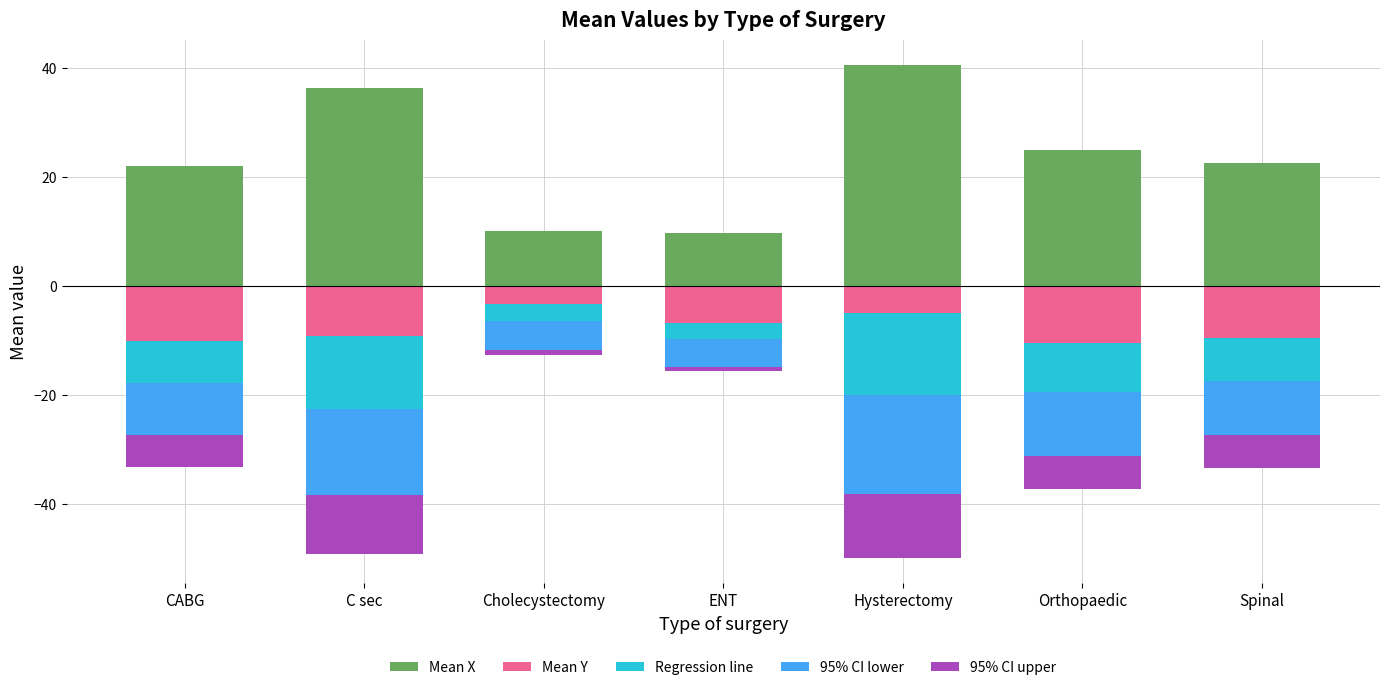

What is the difference between the highest and lowest values at Orthopaedic?

36.9